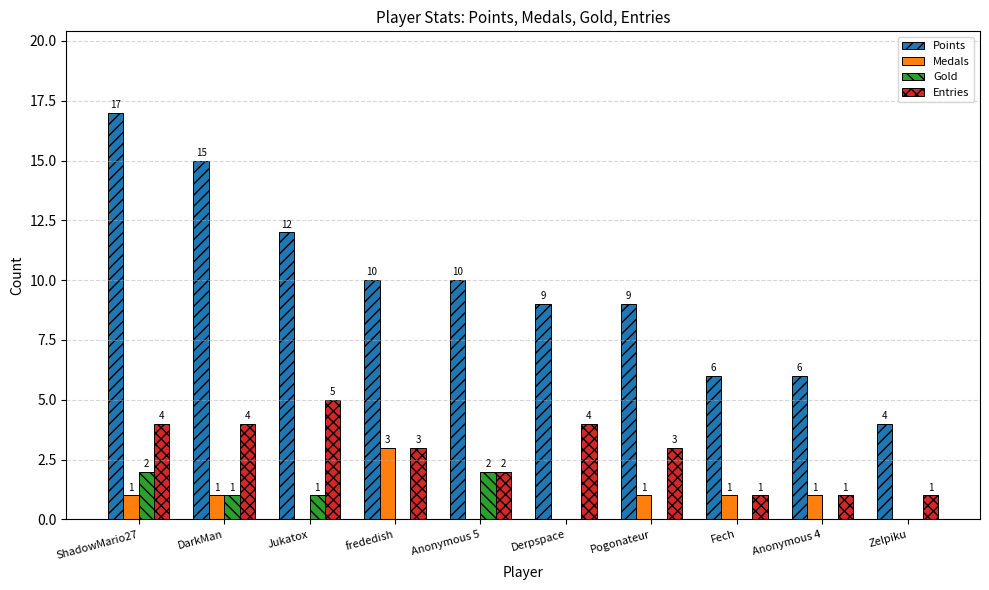

How many positive values does the Medals series have?

6